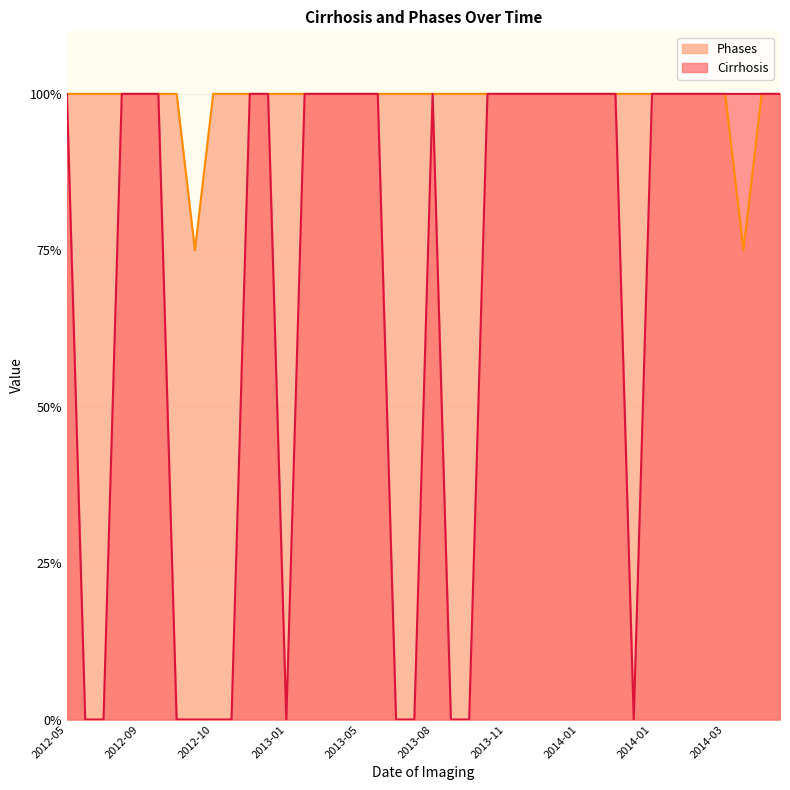

Rank the series by their average value, from highest to lowest.

Phases, Cirrhosis